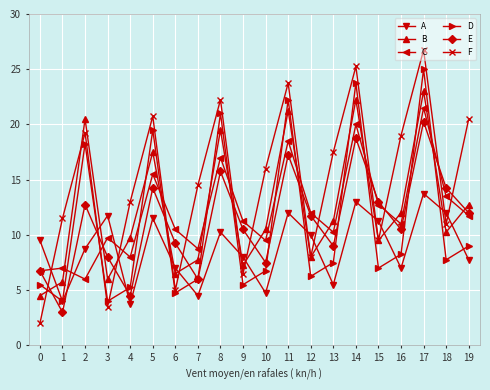

What is the value of the D point at the 18th from the left?

25.0